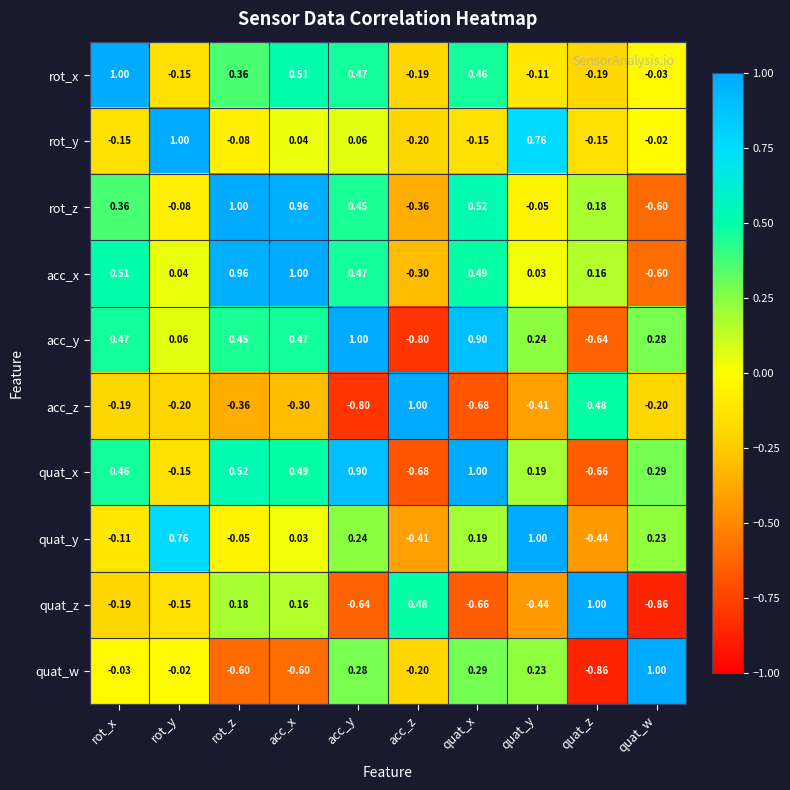

Where does the acc_x series first go above 0?

rot_x